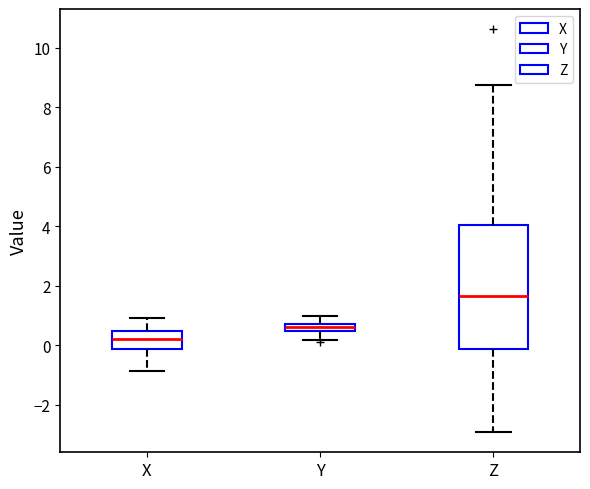

Which box is the tallest, from its lower edge to its upper edge?

Z